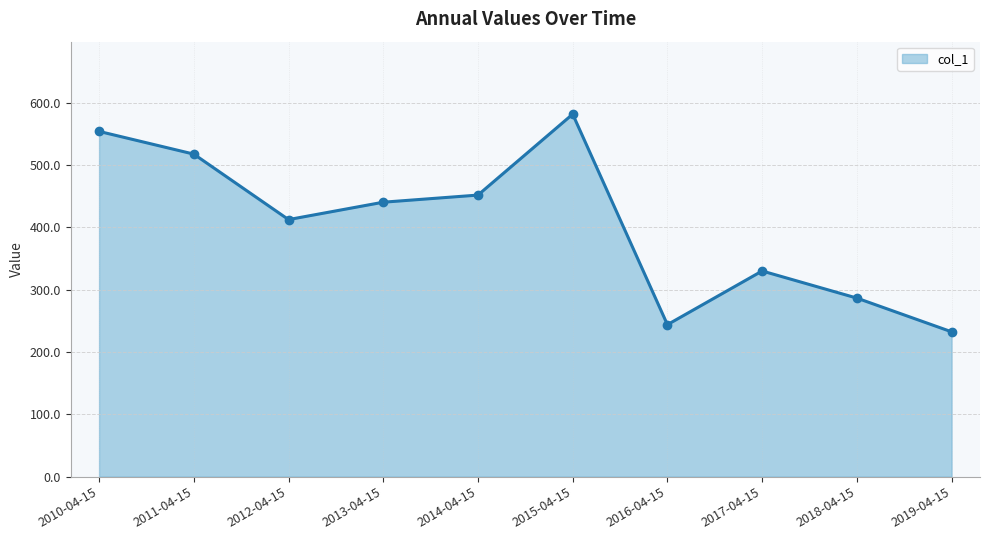

List the labels in order of value, largest first.

2015-04-15, 2010-04-15, 2011-04-15, 2014-04-15, 2013-04-15, 2012-04-15, 2017-04-15, 2018-04-15, 2016-04-15, 2019-04-15